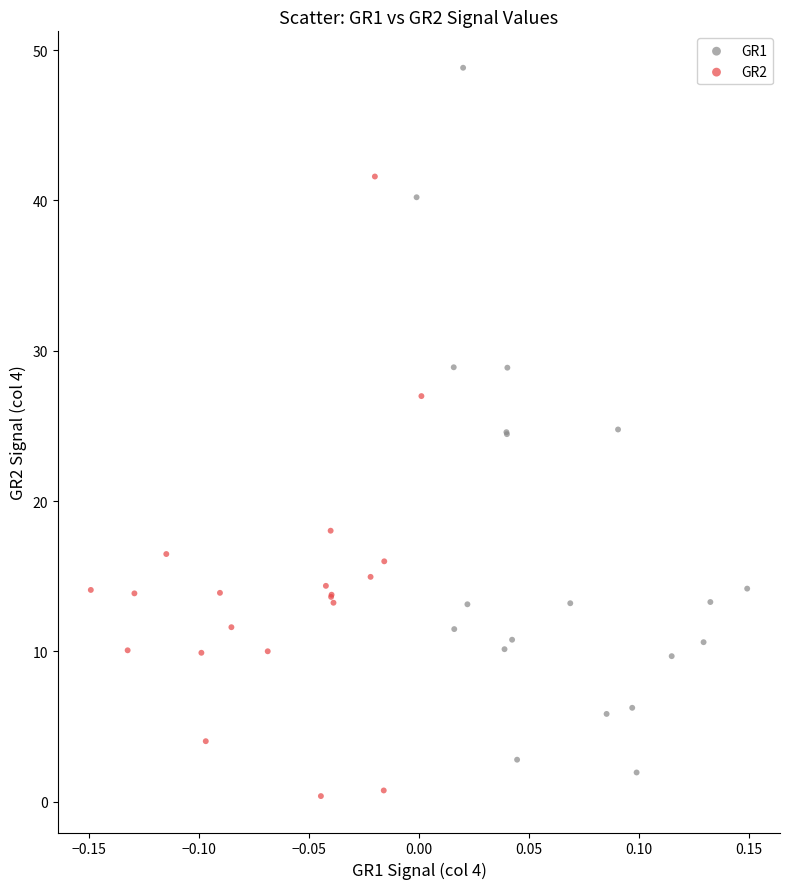

Which series contains the lowest Y value?

GR2